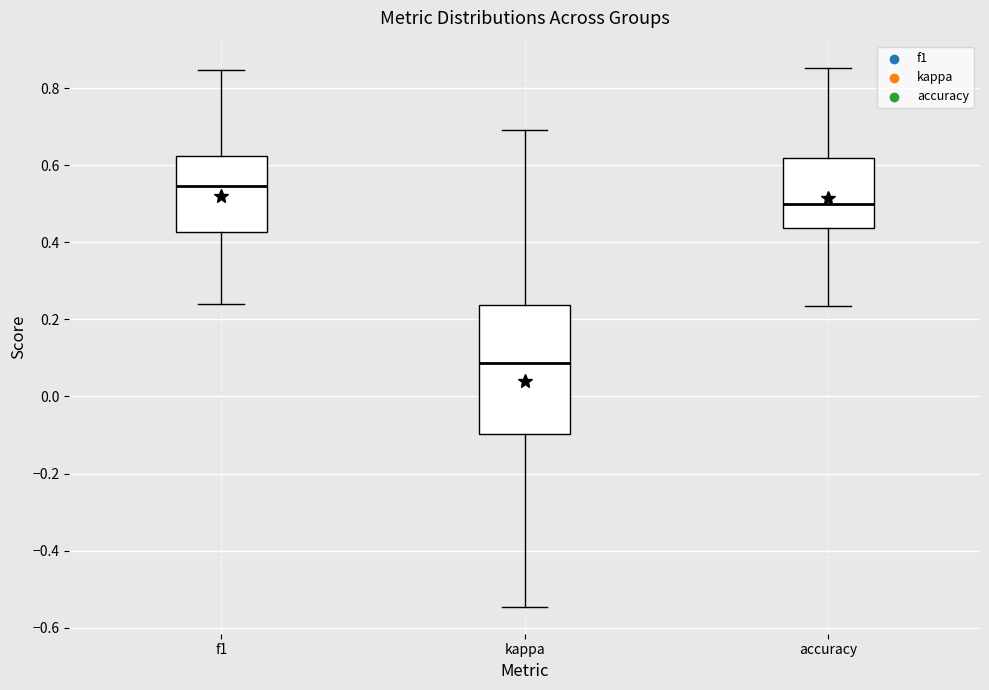

Which box's median line is the lowest?

kappa